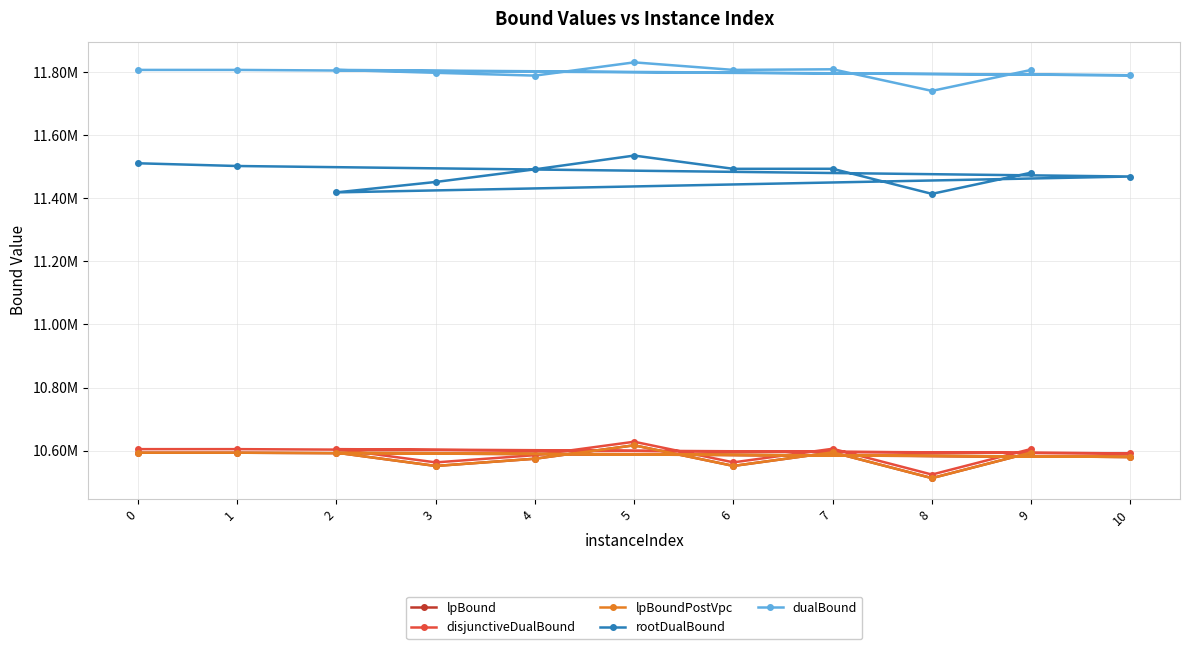

True or false: dualBound and rootDualBound intersect in this chart.

False